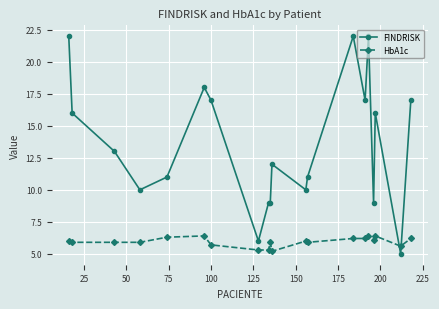

What is the value of the FINDRISK point at the 17th from the left?

9.0